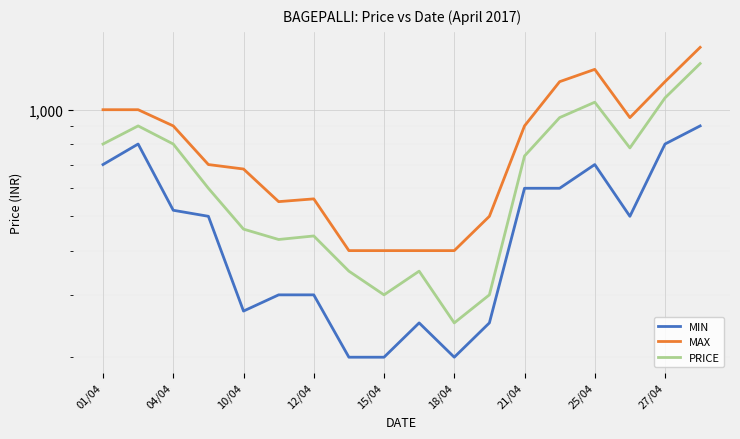

True or false: PRICE and MAX cross at least once.

False